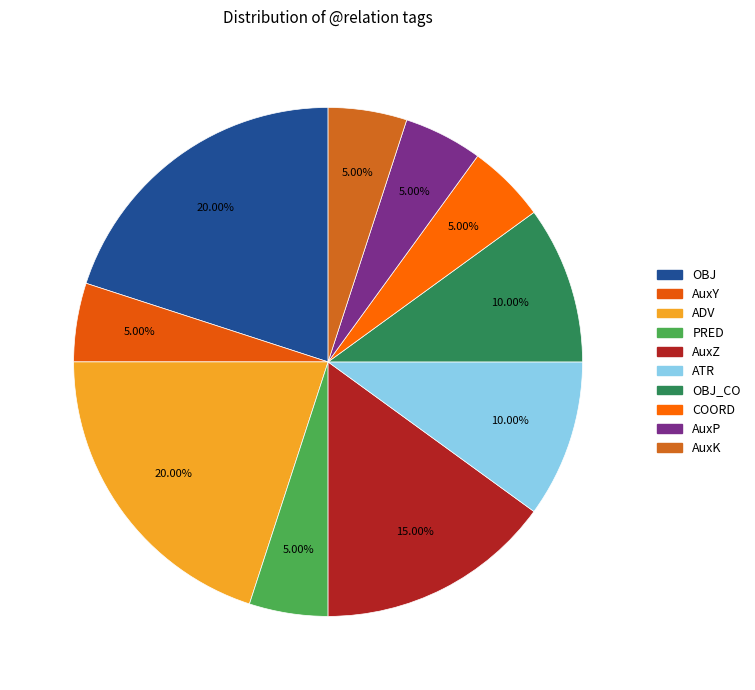

How many segments does this pie chart have?

10